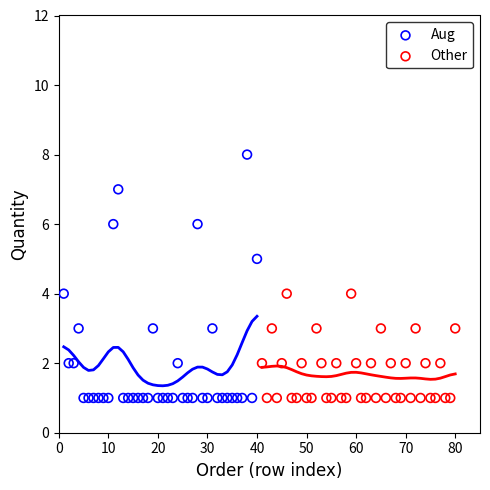

Which series contains the highest Y value?

Aug